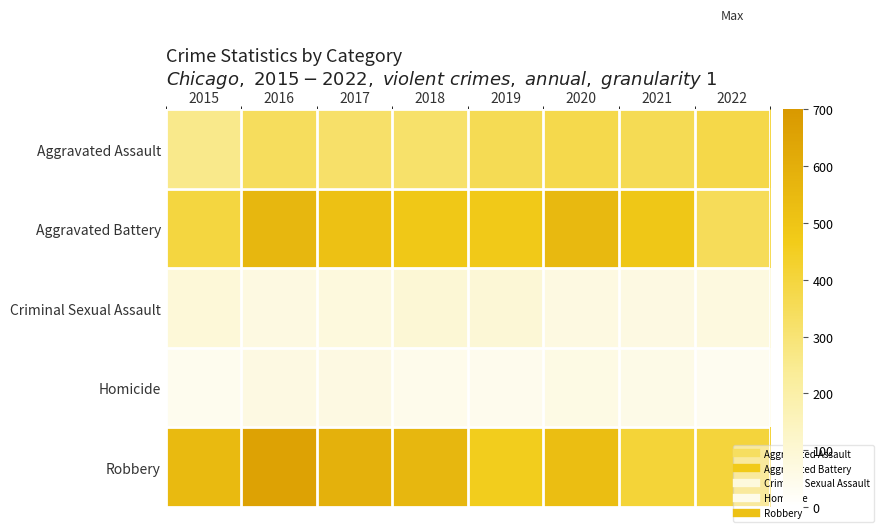

Between 2016 and 2020, which is larger?

2020